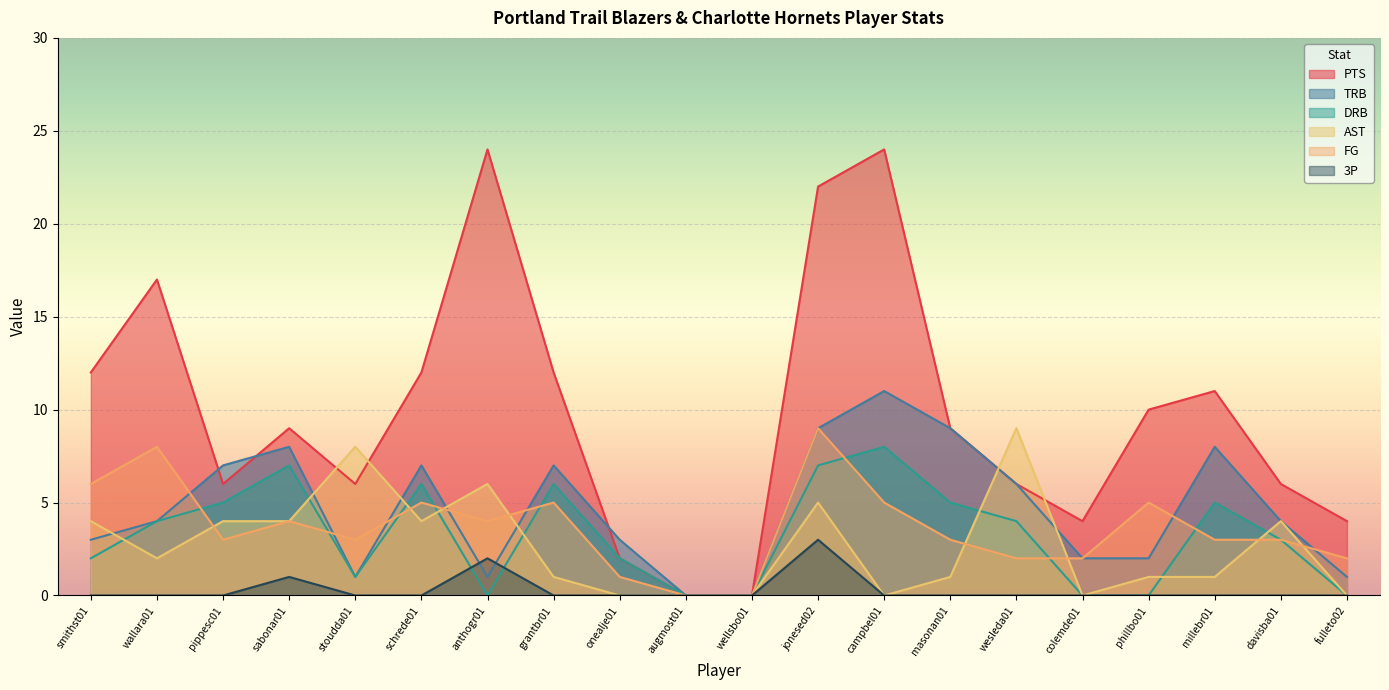

At phillbo01, list the series in order from largest to smallest.

PTS, FG, TRB, AST, DRB, 3P